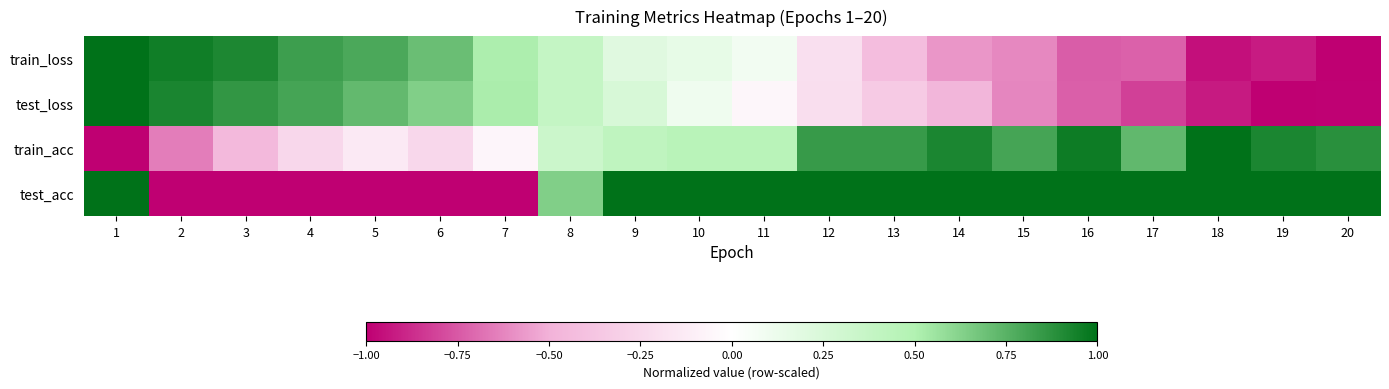

Reading right to left, transcribe all the data shown in this chart.

train_loss: 20=-1.0	19=-0.9	18=-1.0	17=-0.7	16=-0.7	15=-0.6	14=-0.6	13=-0.4	12=-0.2	11=0.1	10=0.2	9=0.2	8=0.4	7=0.5	6=0.7	5=0.8	4=0.8	3=0.9	2=1.0	1=1.0
test_loss: 20=-1.0	19=-1.0	18=-0.9	17=-0.8	16=-0.7	15=-0.6	14=-0.5	13=-0.3	12=-0.2	11=-0.1	10=0.1	9=0.3	8=0.4	7=0.5	6=0.6	5=0.7	4=0.8	3=0.9	2=0.9	1=1.0
train_acc: 20=0.9	19=0.9	18=1.0	17=0.7	16=1.0	15=0.8	14=0.9	13=0.8	12=0.8	11=0.5	10=0.5	9=0.4	8=0.3	7=-0.1	6=-0.3	5=-0.1	4=-0.3	3=-0.5	2=-0.6	1=-1.0
test_acc: 20=1.0	19=1.0	18=1.0	17=1.0	16=1.0	15=1.0	14=1.0	13=1.0	12=1.0	11=1.0	10=1.0	9=1.0	8=0.6	7=-1.0	6=-1.0	5=-1.0	4=-1.0	3=-1.0	2=-1.0	1=1.0